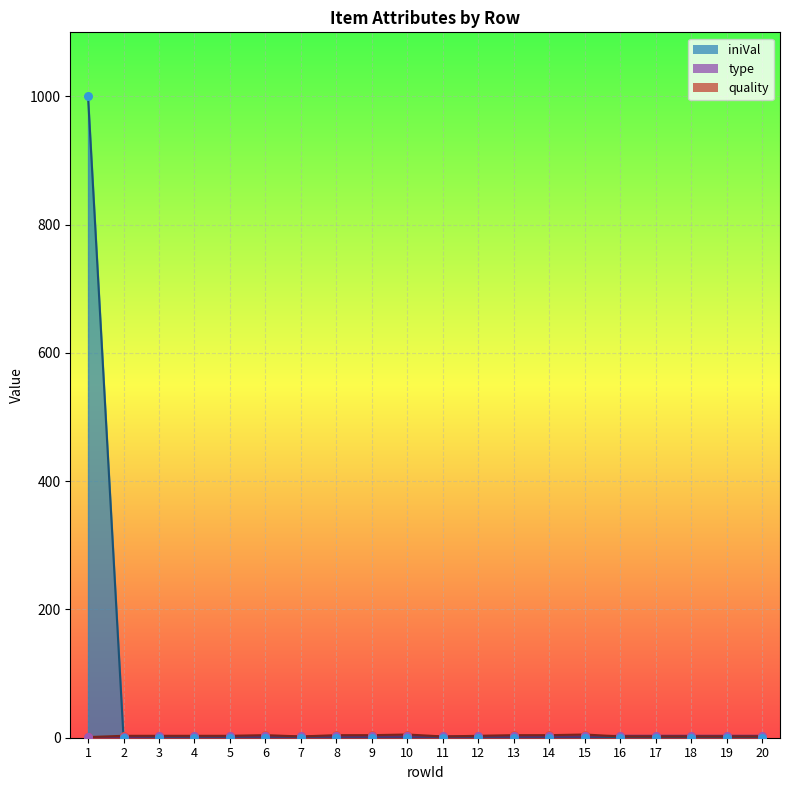

Which series has the largest total across all categories?

iniVal